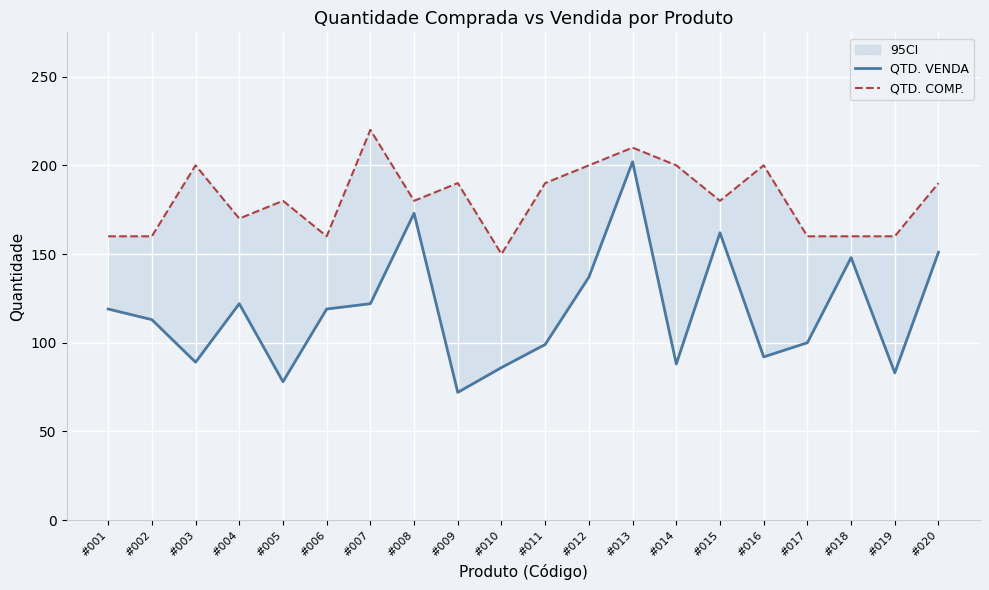

At which label does QTD. COMP. reach its minimum?

#010